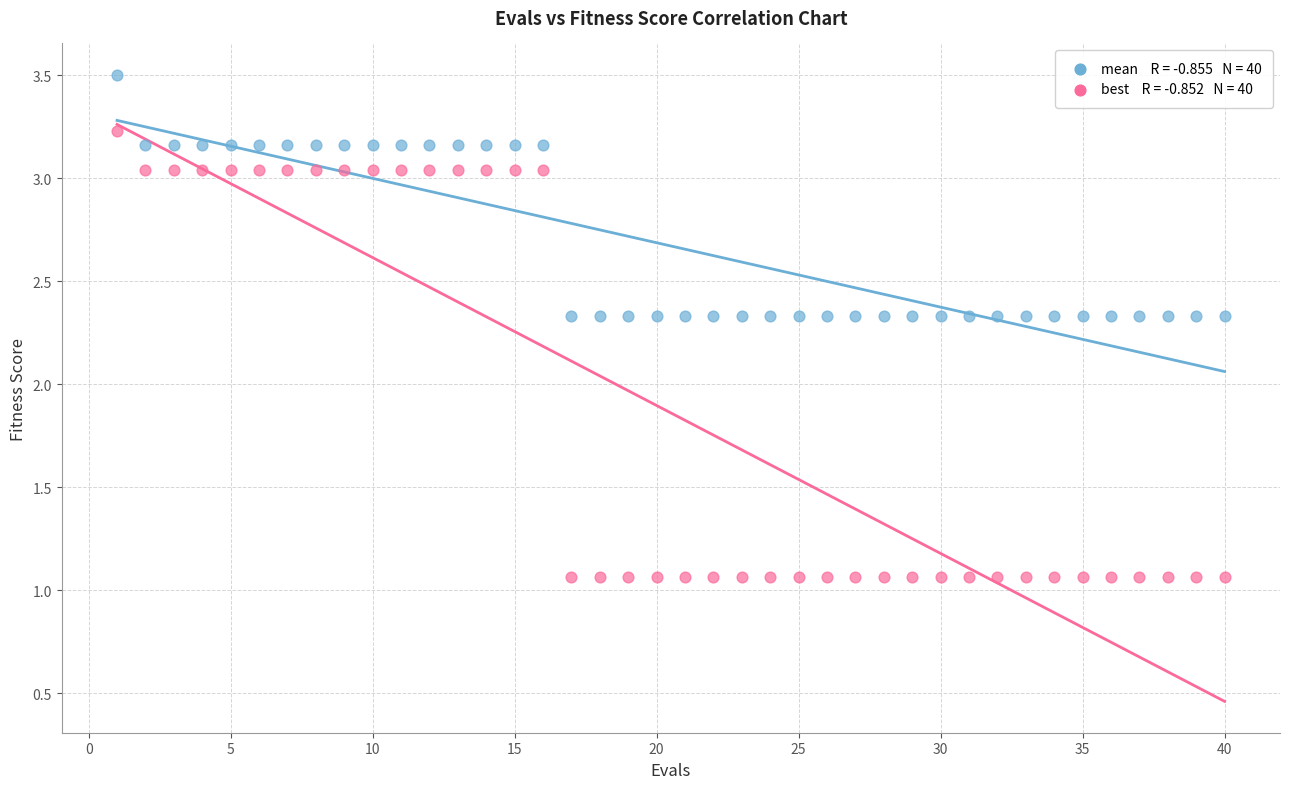

Across all data points, what is the range of X values (max minus min)?

39.0